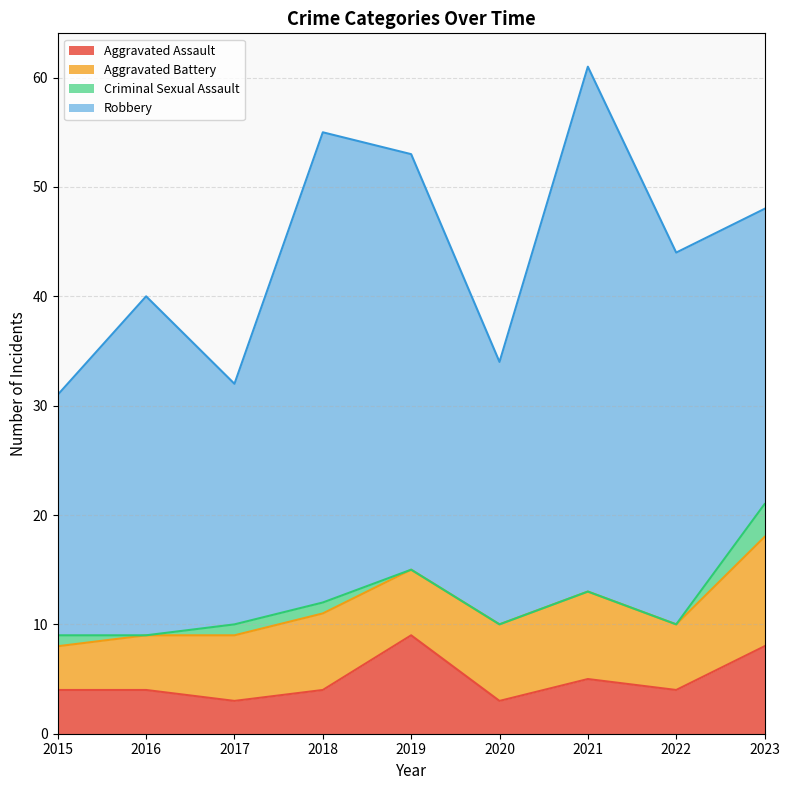

True or false: Aggravated Battery and Criminal Sexual Assault cross at least once.

False